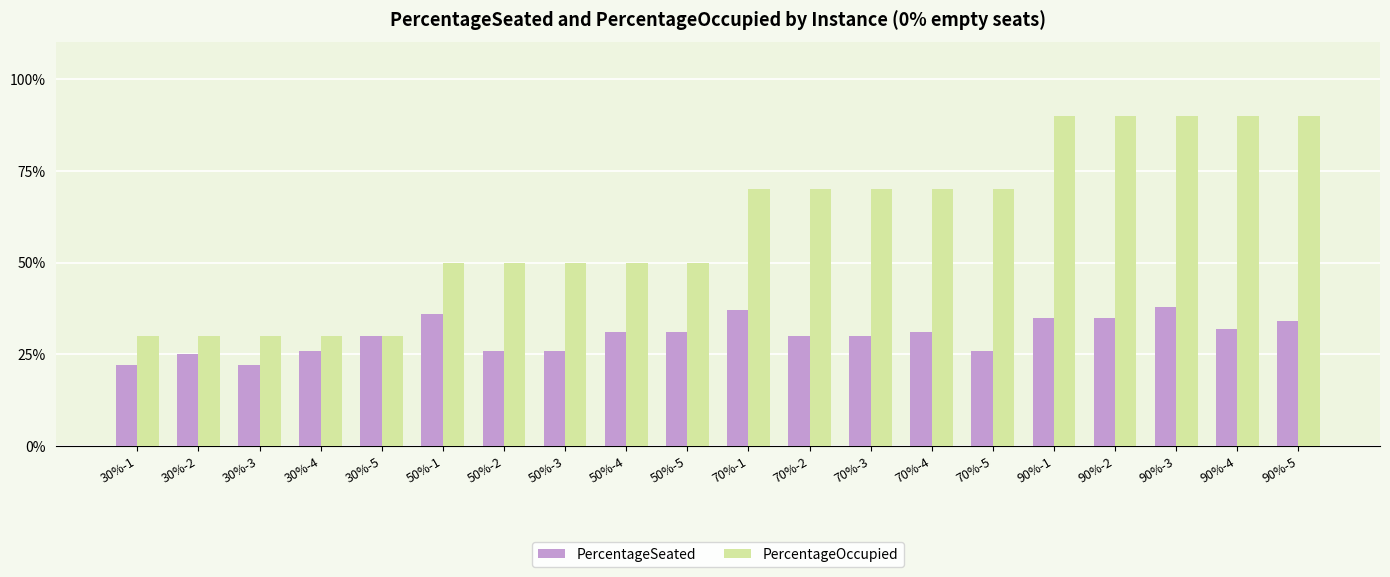

What is the spread (max minus min) of values at 70%-3?

0.4